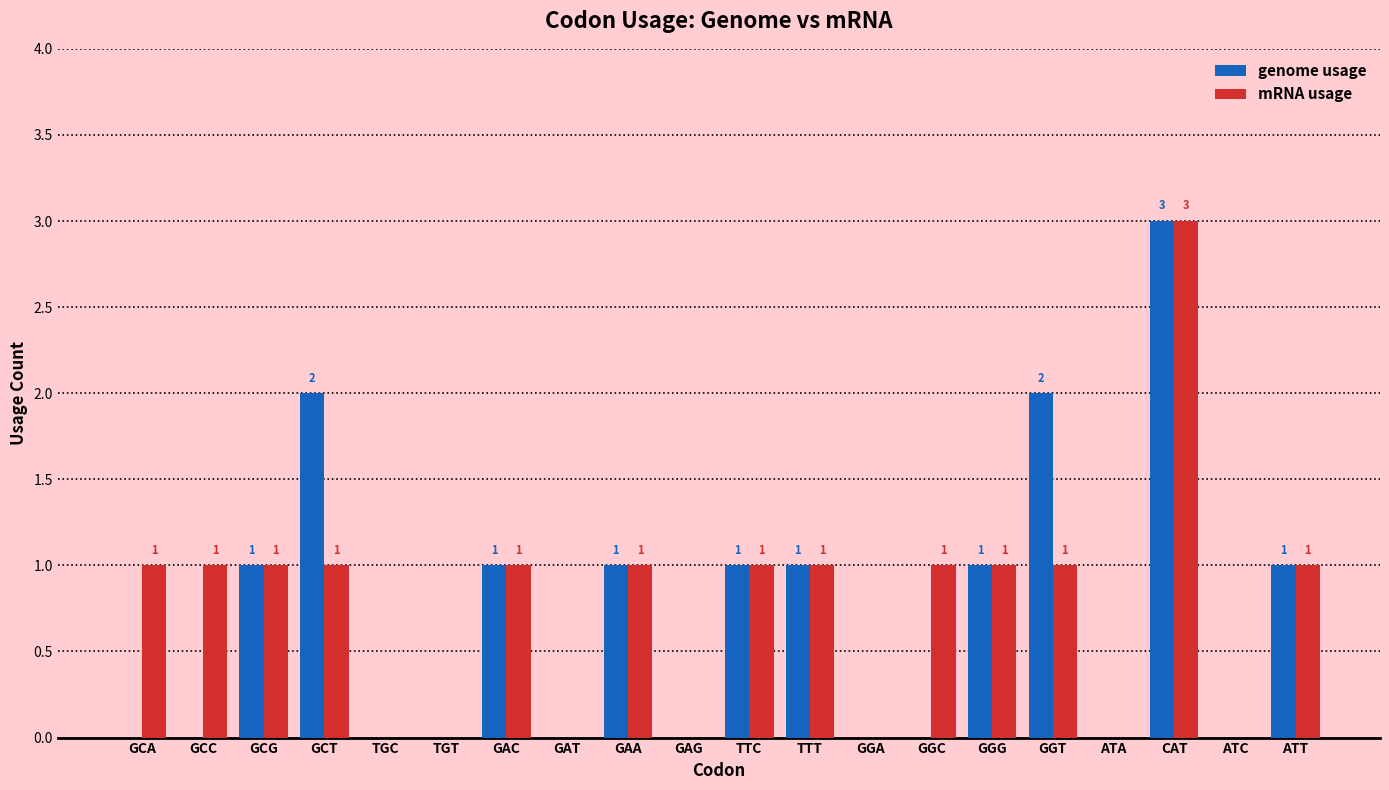

What is the average value of the mRNA usage series?

1